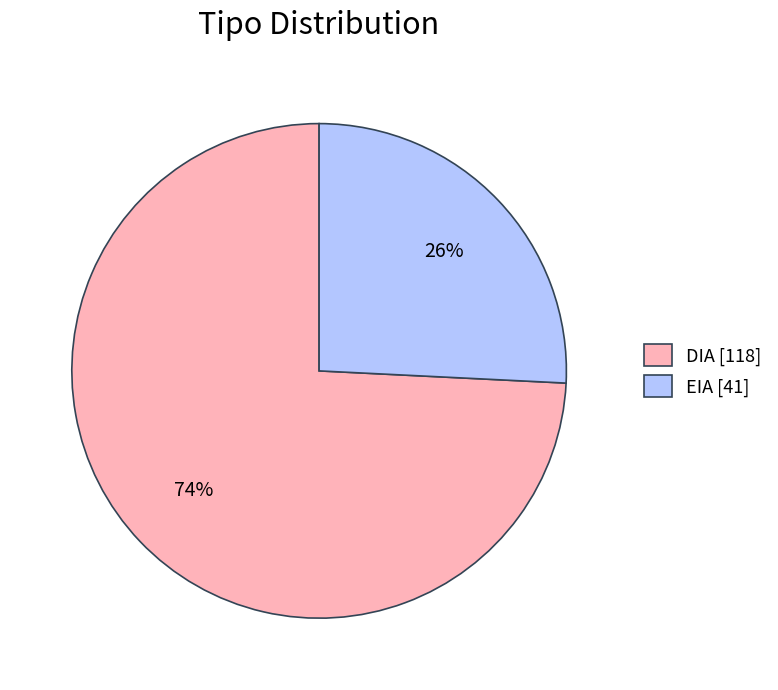

Combined, do DIA [118] and EIA [41] account for over 50%?

Yes